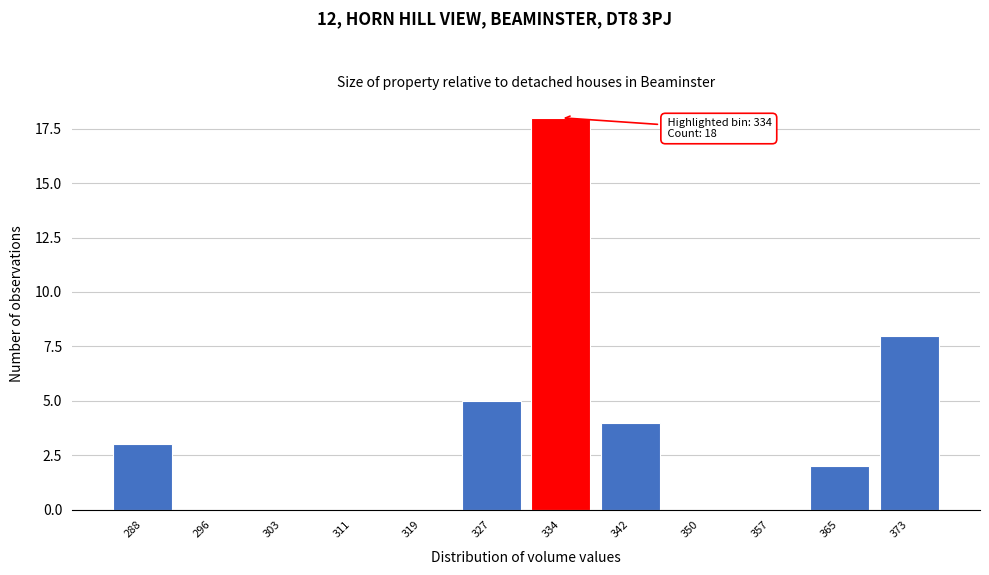

Reading right to left, transcribe all the data shown in this chart.

373=8	365=2	357=0	350=0	342=4	334=18	327=5	319=0	311=0	303=0	296=0	288=3